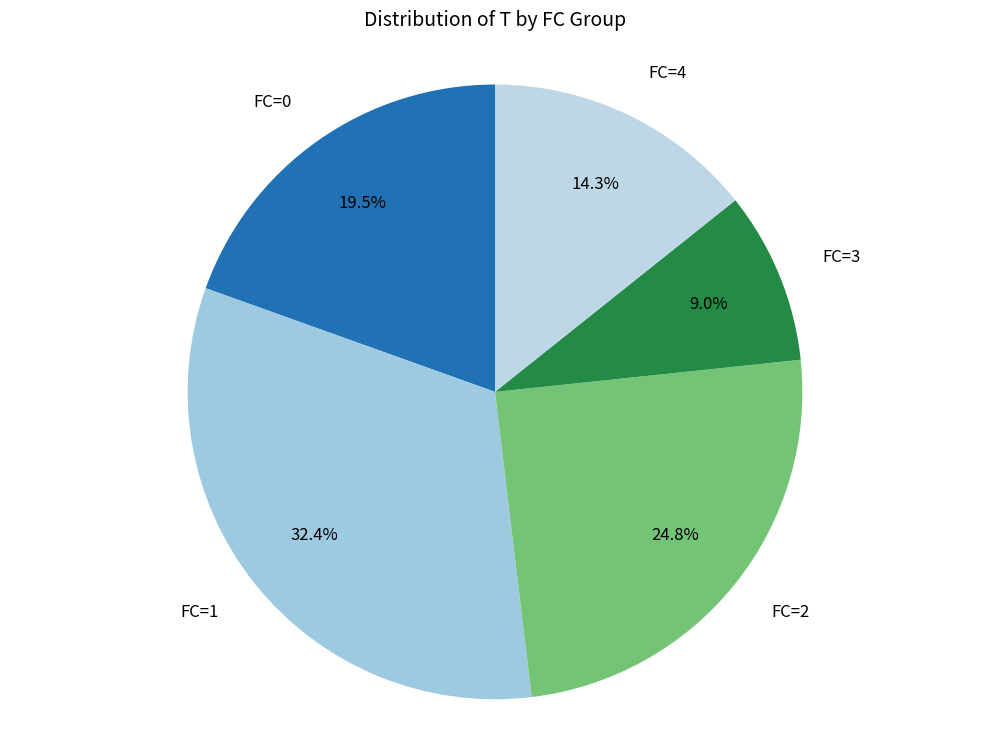

How many slices are in this pie chart?

5